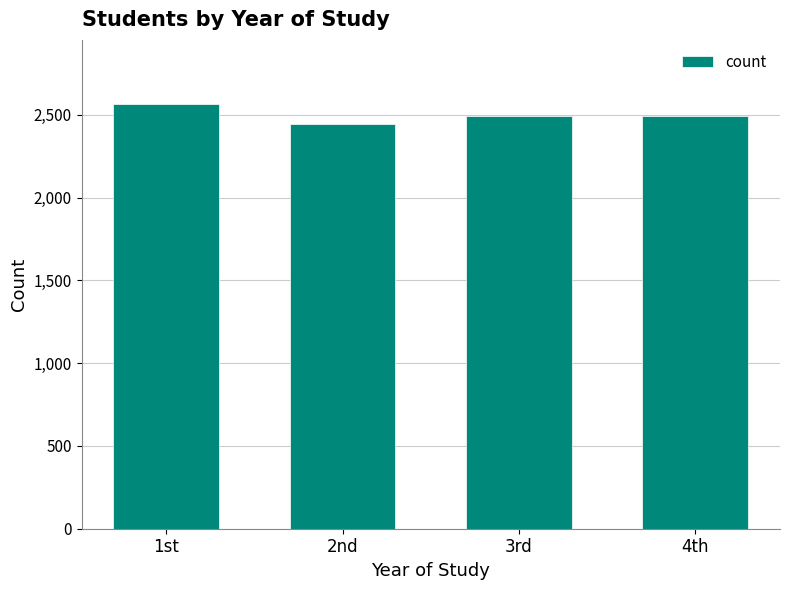

Approximately how many times larger is the value at 3rd compared to 4th?

1.0